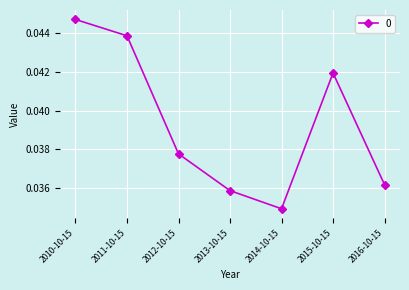

Between 2012-10-15 and 2011-10-15, which is larger?

2011-10-15